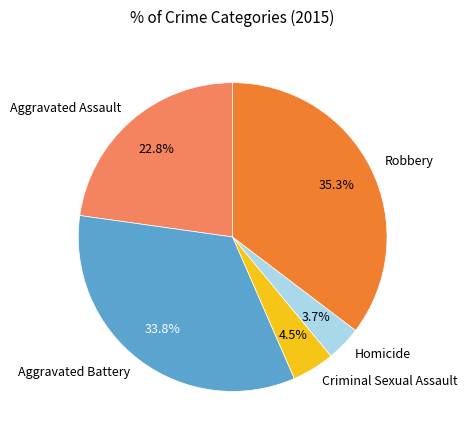

Does any single category account for the majority?

No